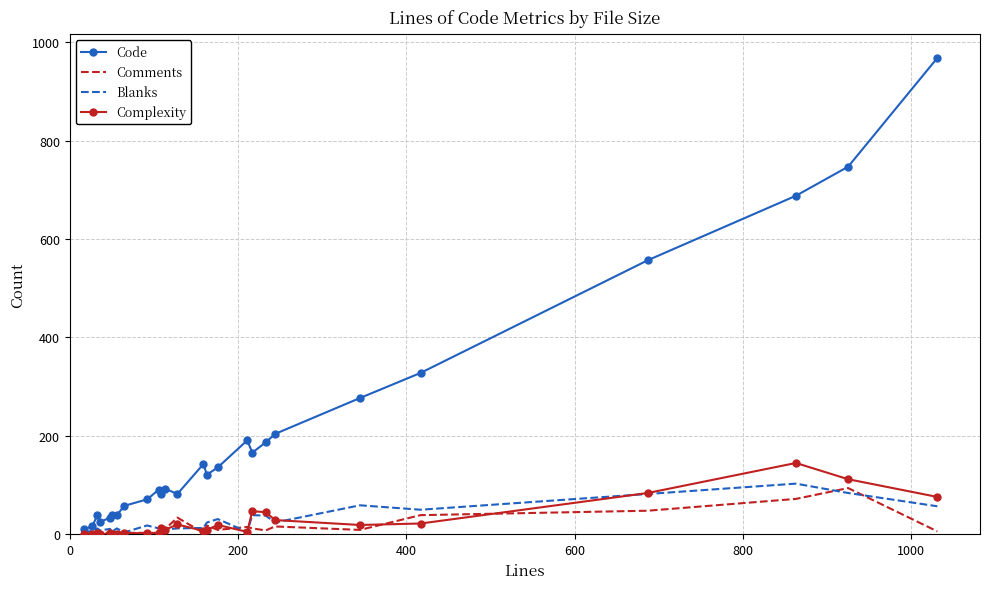

Which series has the largest range (max minus min)?

Code